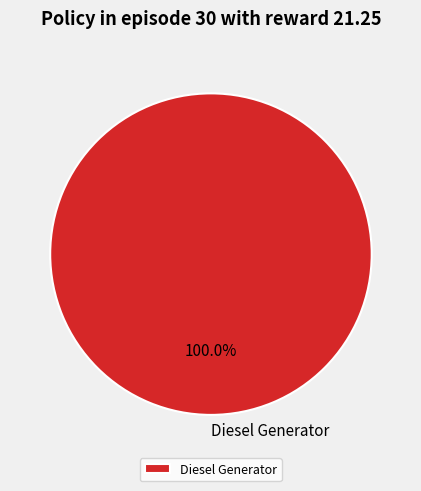

Rank the categories by value from highest to lowest.

Diesel Generator